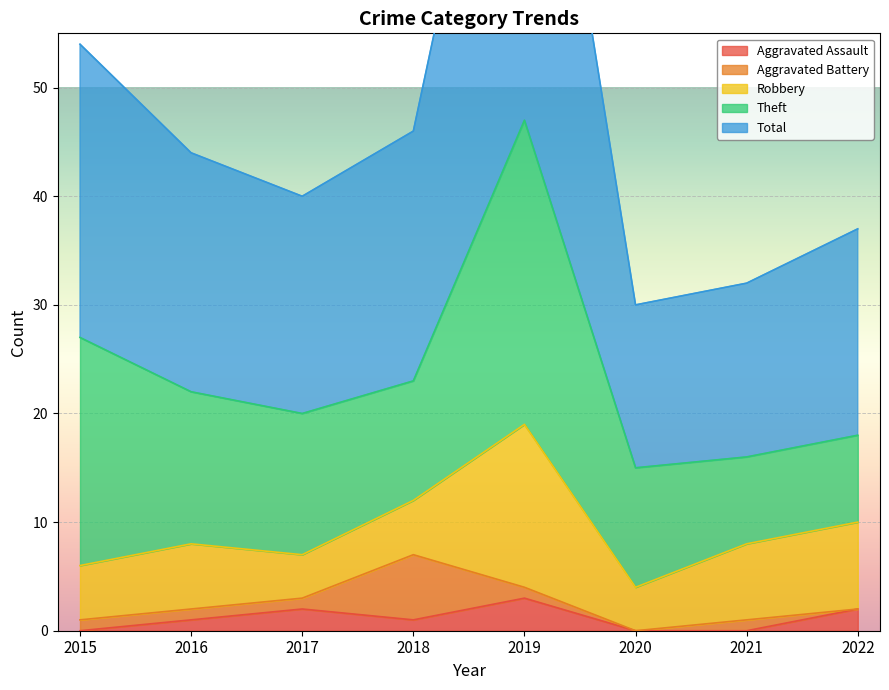

At how many categories does at least one series exceed 10?

8